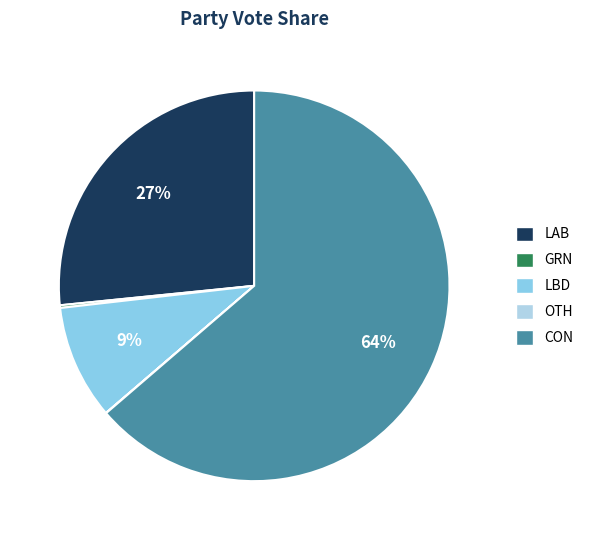

Does any single category account for the majority?

Yes